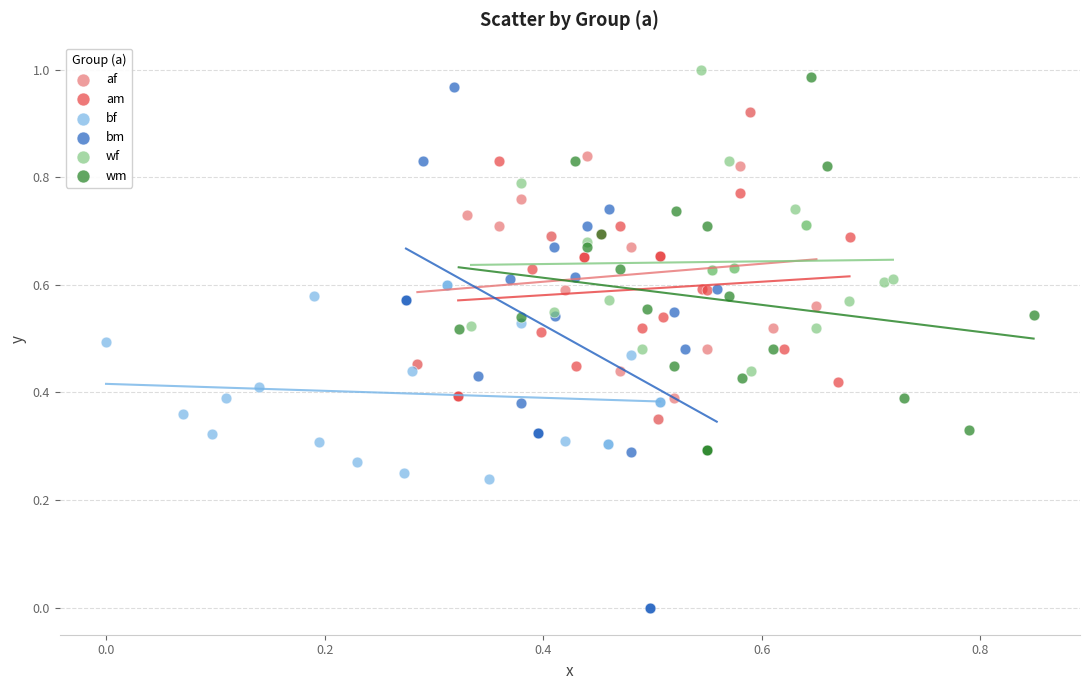

Which series contains the lowest Y value?

bm